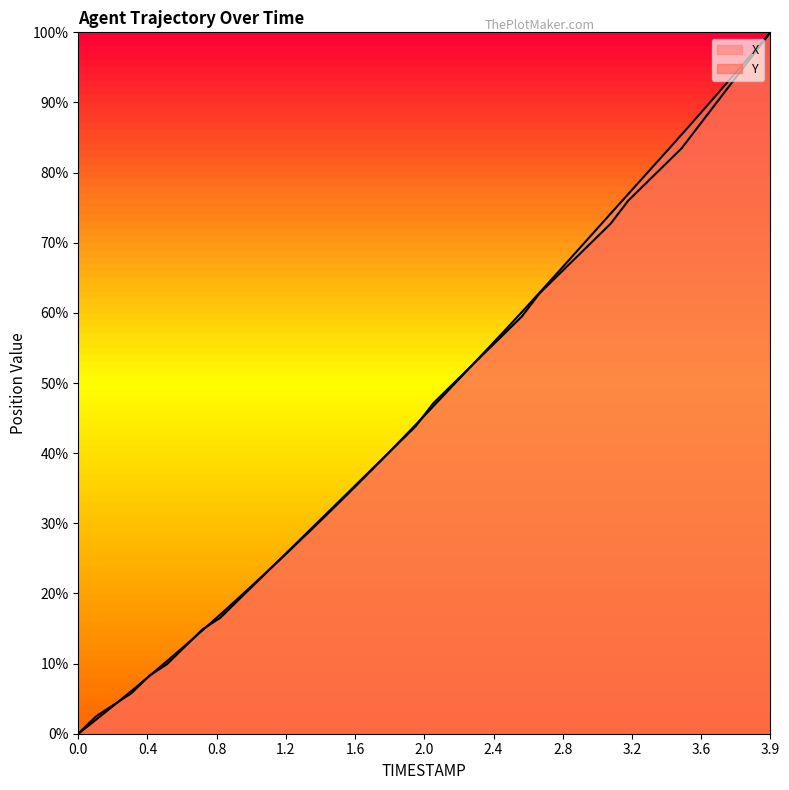

How many values in the Y series are below 47?

20